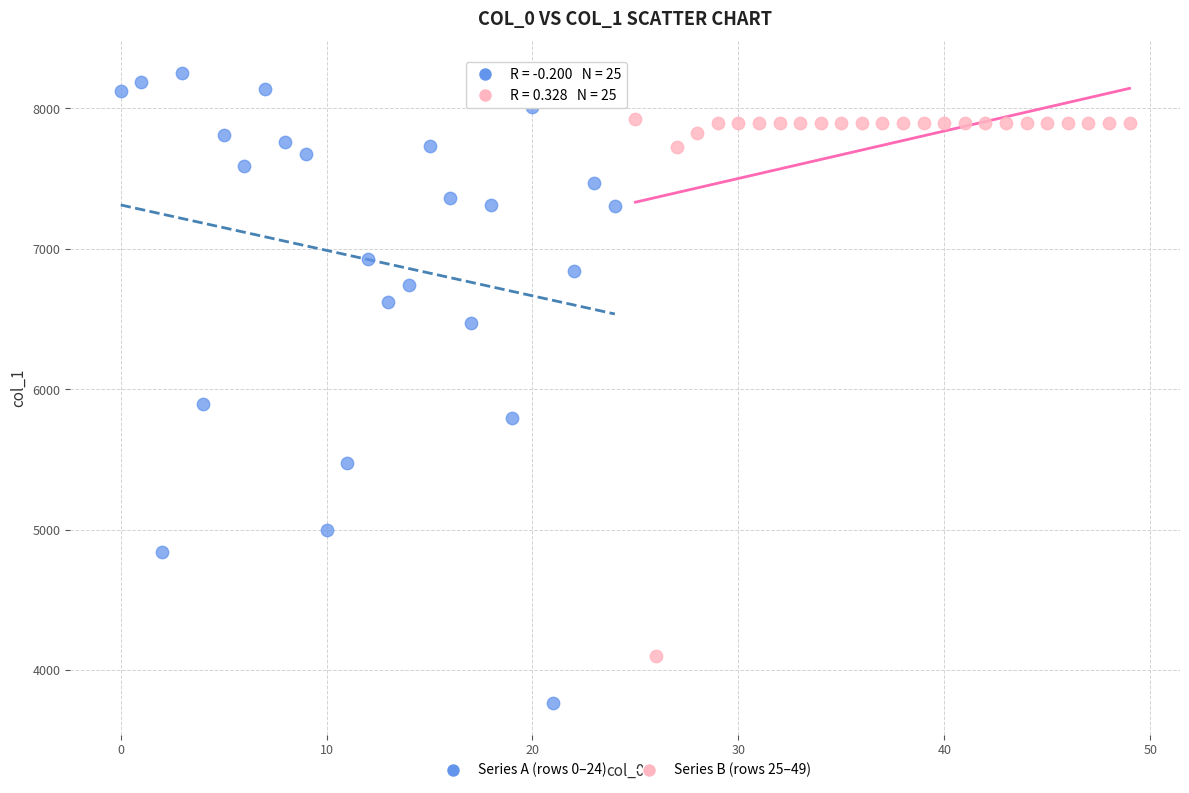

Which series reaches the maximum Y coordinate?

Series A (rows 0–24)